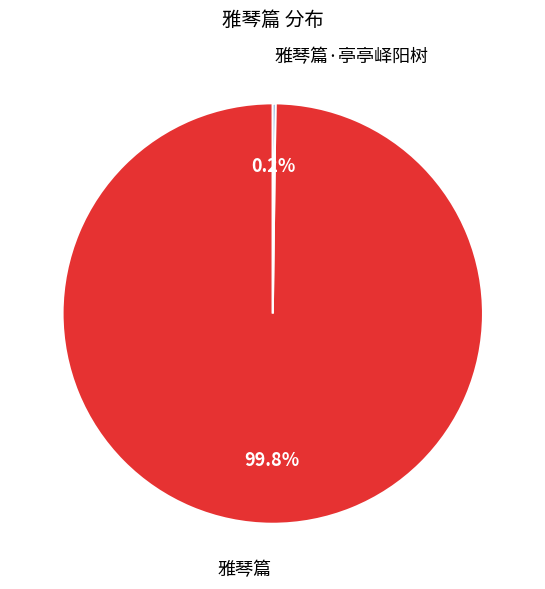

What is the largest slice in the pie chart?

雅琴篇